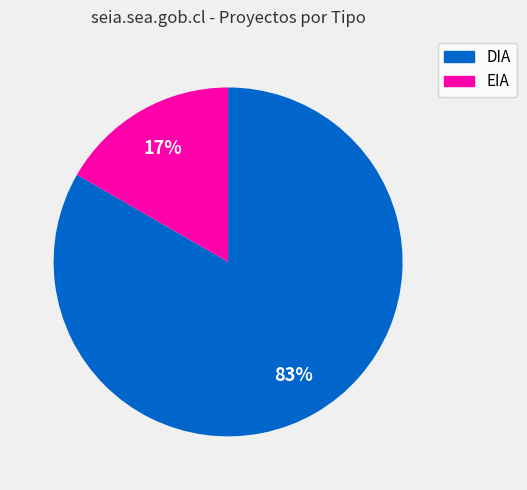

What is the majority slice?

DIA